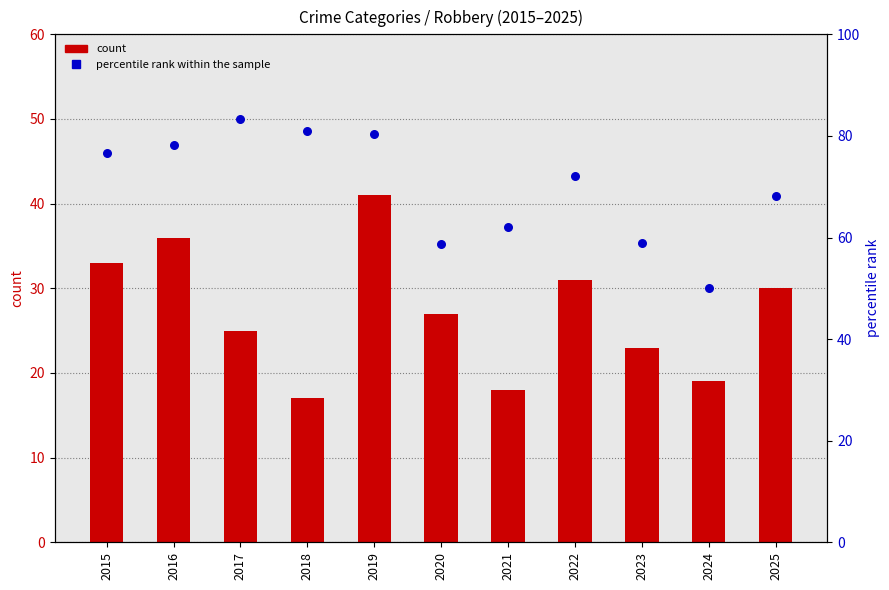

What are all the series names shown in the legend?

count, percentile rank within the sample